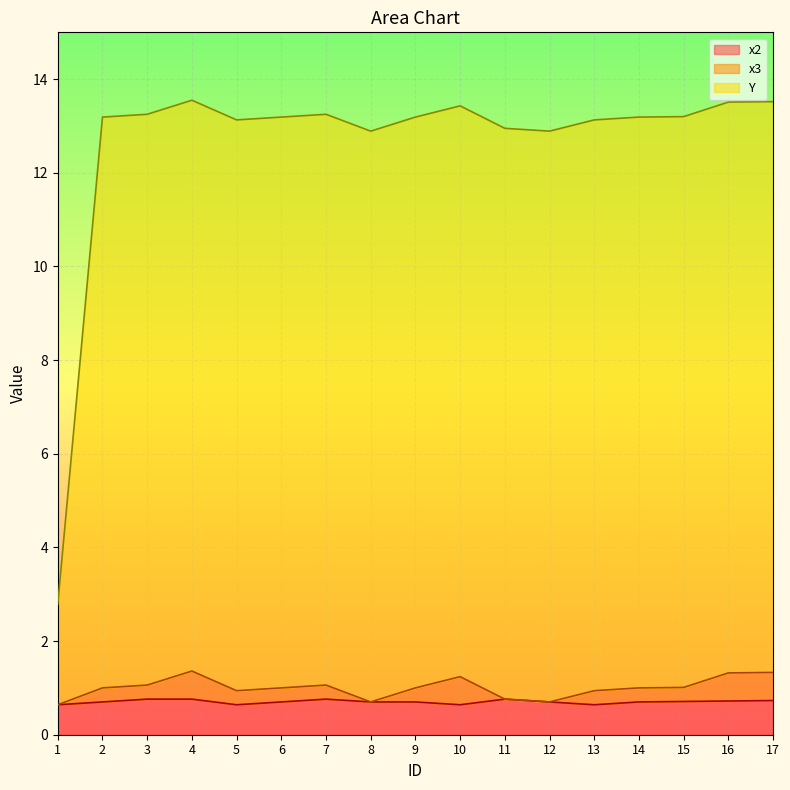

Reading left to right, what are all the values shown in this chart?

x2: 1=0.6	2=0.7	3=0.8	4=0.8	5=0.6	6=0.7	7=0.8	8=0.7	9=0.7	10=0.6	11=0.8	12=0.7	13=0.6	14=0.7	15=0.7	16=0.7	17=0.7
x3: 1=0.6	2=1.0	3=1.1	4=1.4	5=0.9	6=1.0	7=1.1	8=0.7	9=1.0	10=1.2	11=0.8	12=0.7	13=0.9	14=1.0	15=1.0	16=1.3	17=1.3
Y: 1=2.8	2=13.2	3=13.2	4=13.5	5=13.1	6=13.2	7=13.2	8=12.9	9=13.2	10=13.4	11=12.9	12=12.9	13=13.1	14=13.2	15=13.2	16=13.5	17=13.5